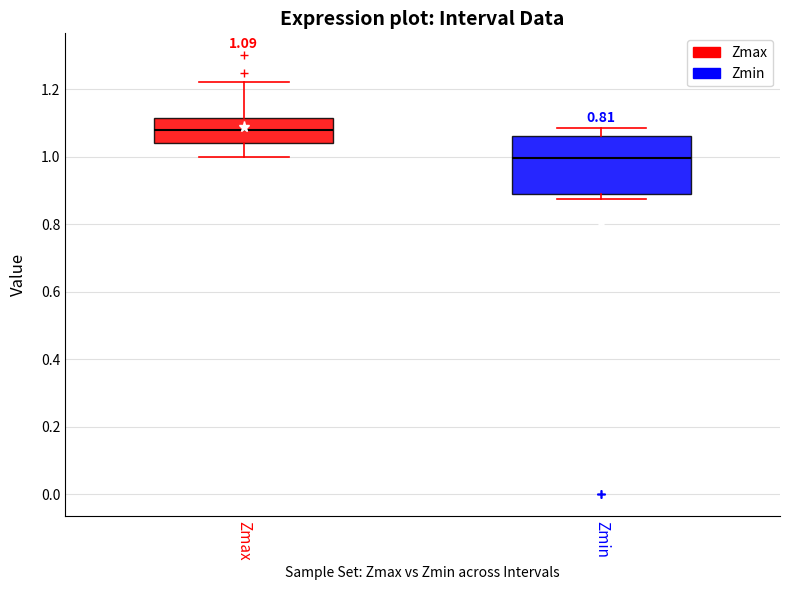

Comparing the boxes themselves (not the whiskers), which one is the tallest?

Zmin